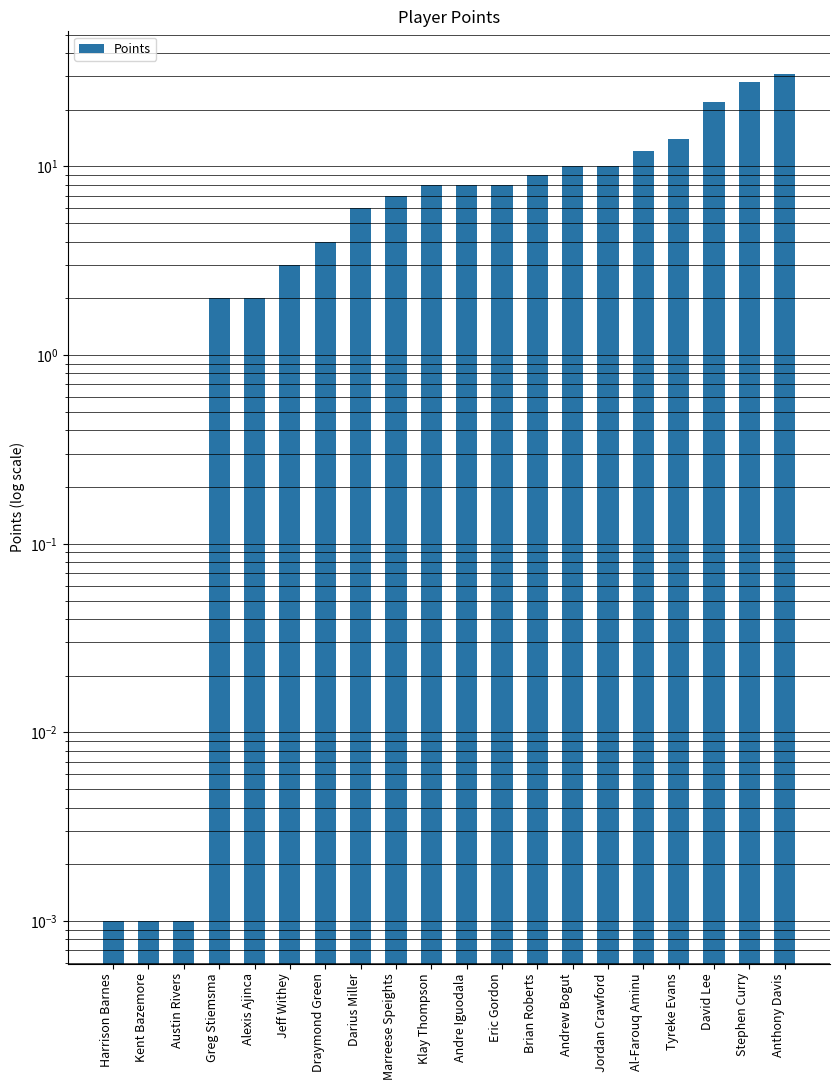

The value at Al-Farouq Aminu is 12.0. True or false?

True